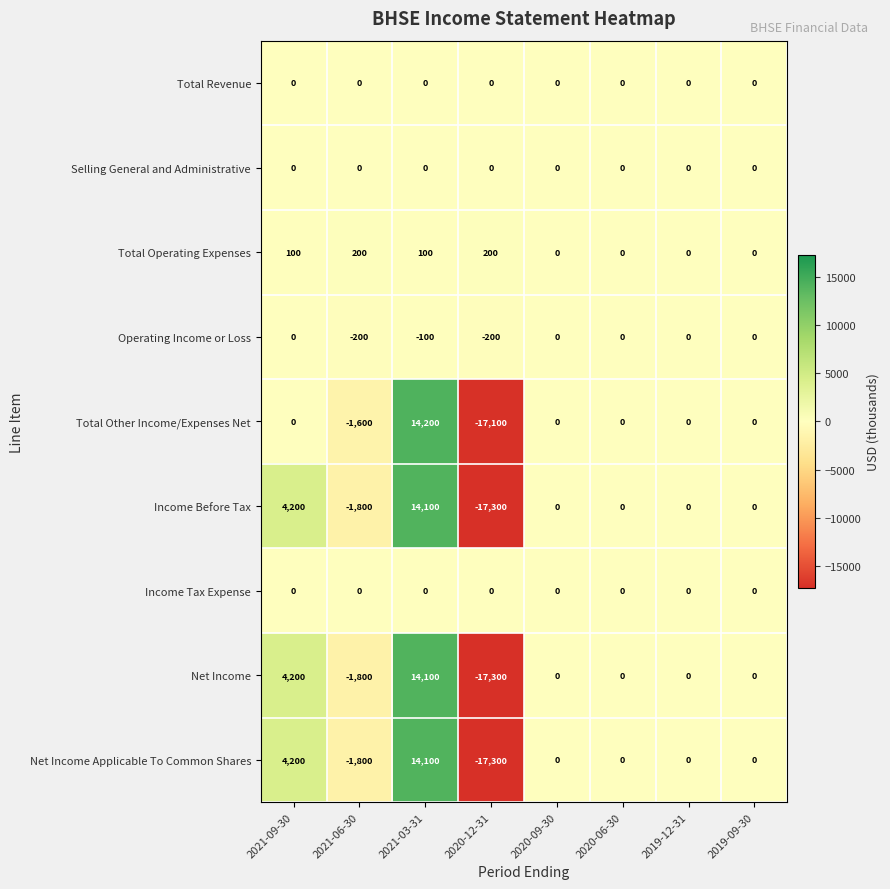

What is the sum of all Total Other Income/Expenses Net values?

-4500